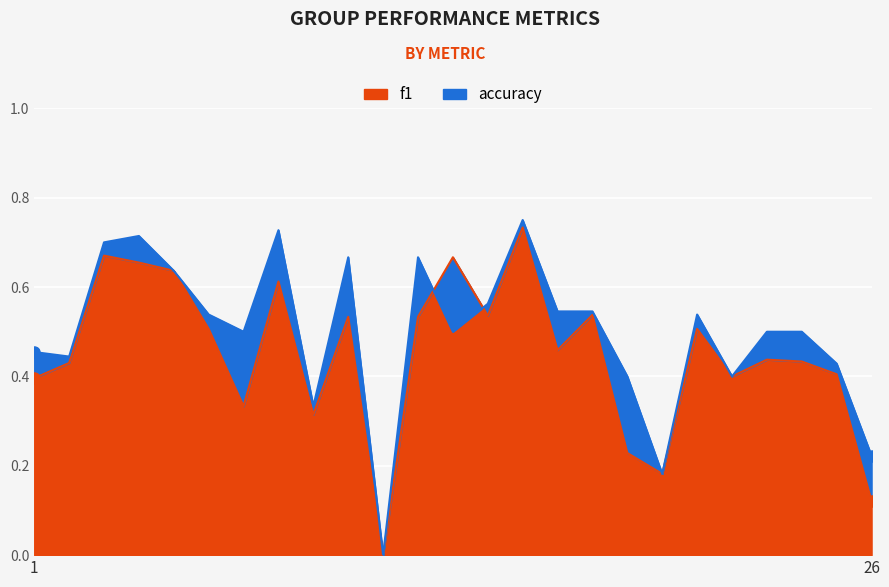

What are all the series names shown in the legend?

f1, accuracy